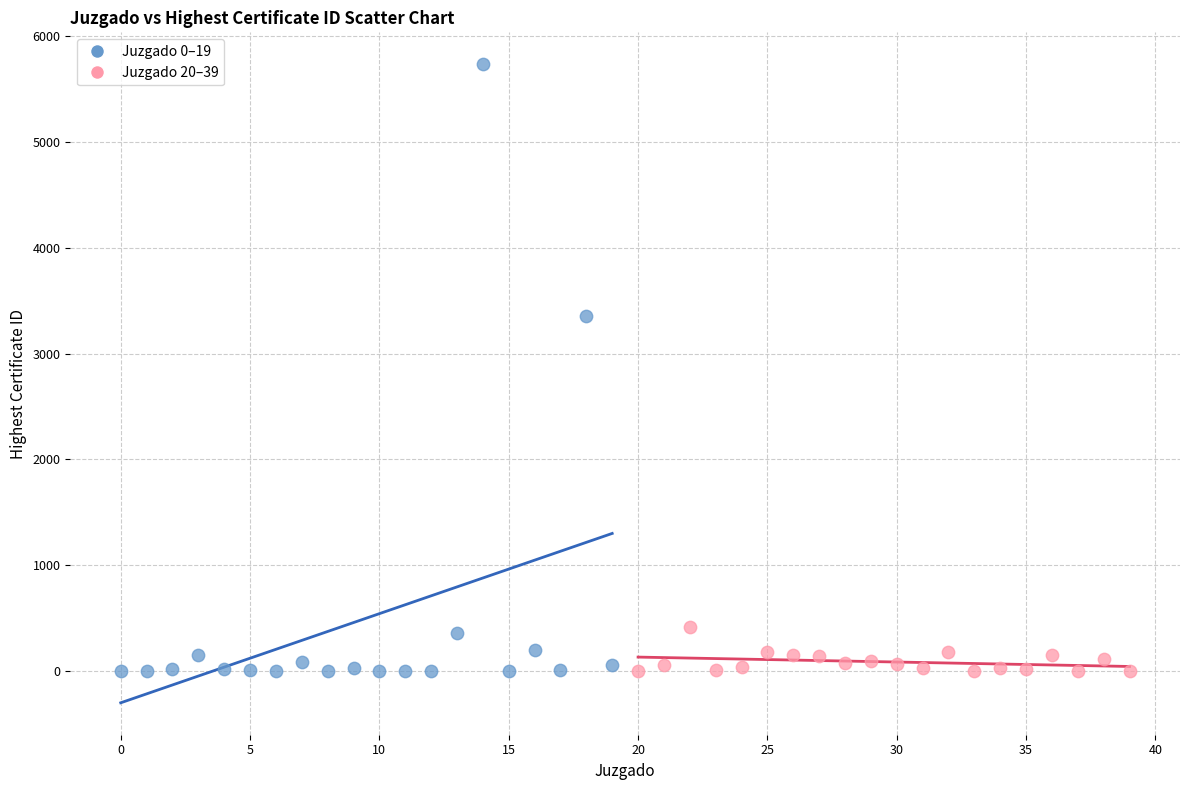

Which series contains the highest Y value?

Juzgado 0–19